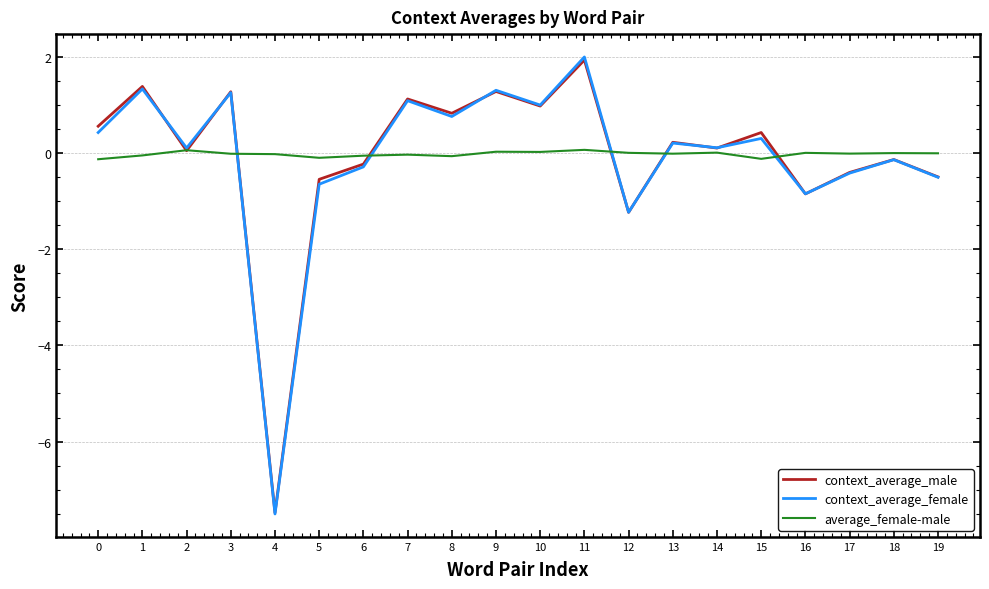

Is it true that context_average_male equals -0.2 at 6?

True